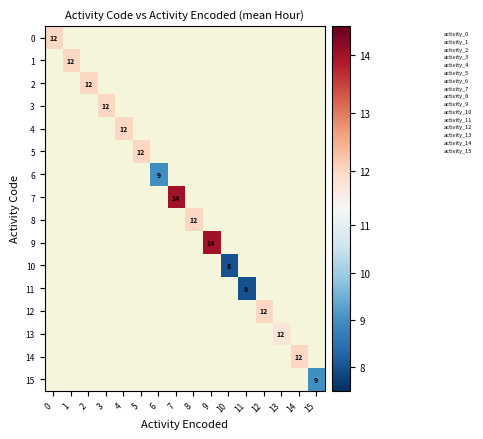

The value of 4 at 4 is 5. True or false?

False